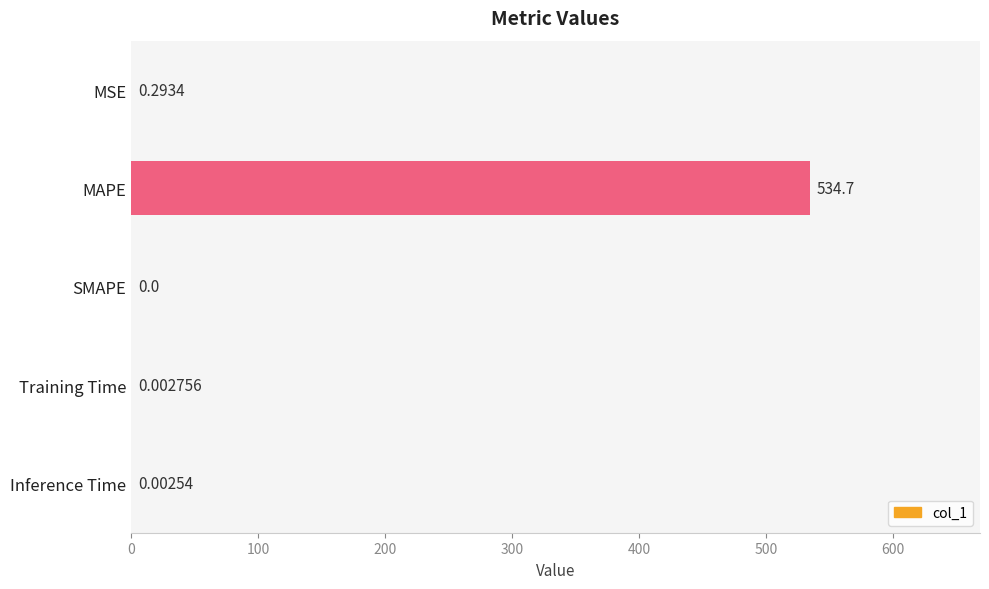

What is the change in value from MSE to Inference Time?

-0.3